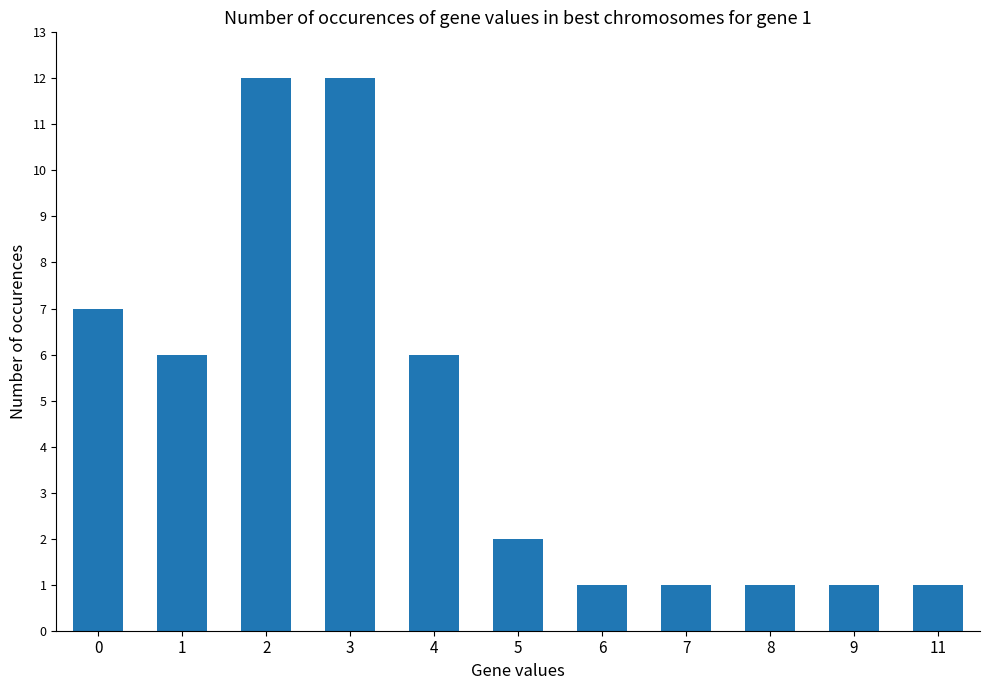

Reading left to right, transcribe all the data shown in this chart.

0=7	1=6	2=12	3=12	4=6	5=2	6=1	7=1	8=1	9=1	11=1